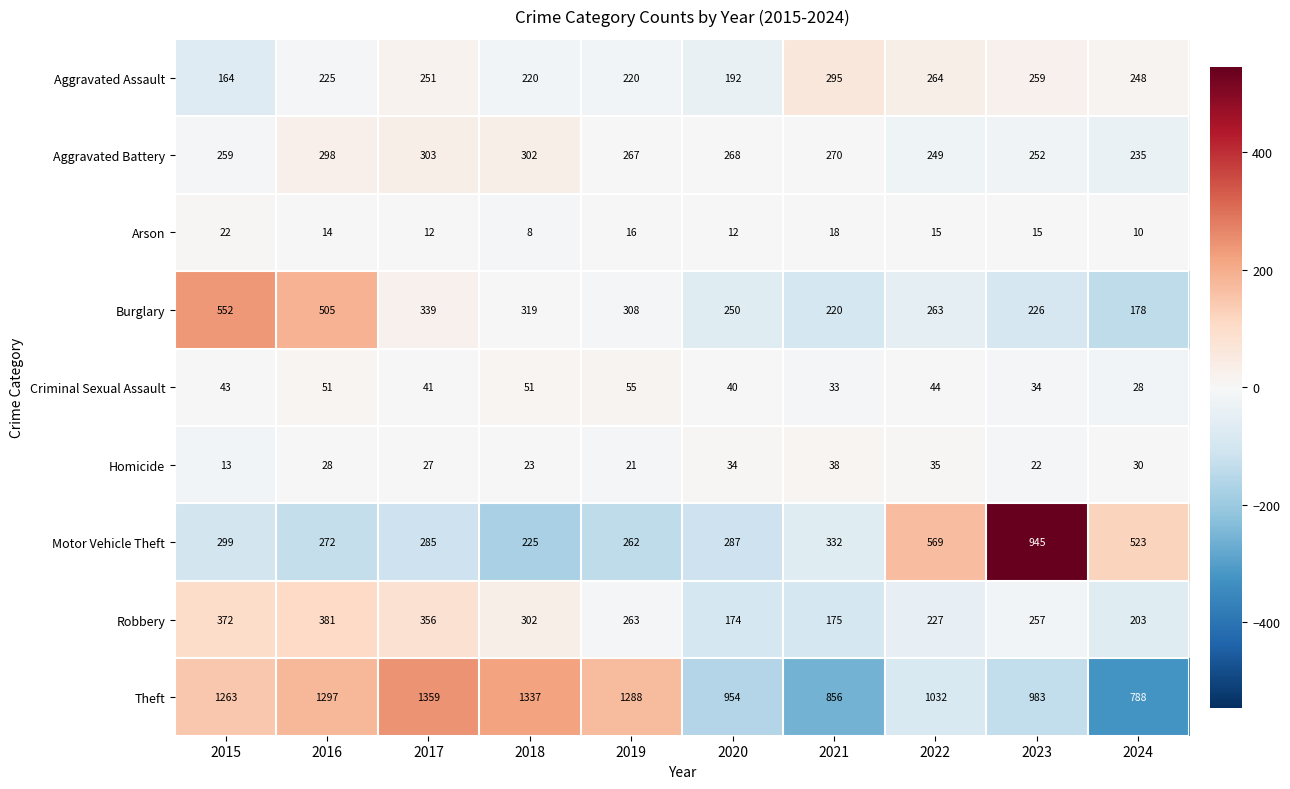

At how many categories does at least one series exceed 273?

10